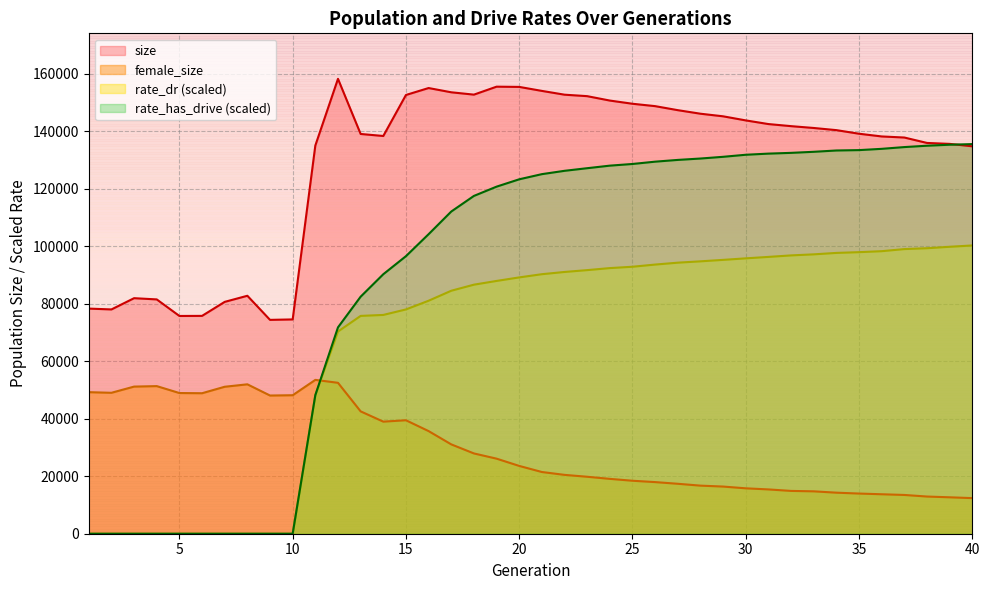

What is the value of the size point at the 11th from the left?

134966.0